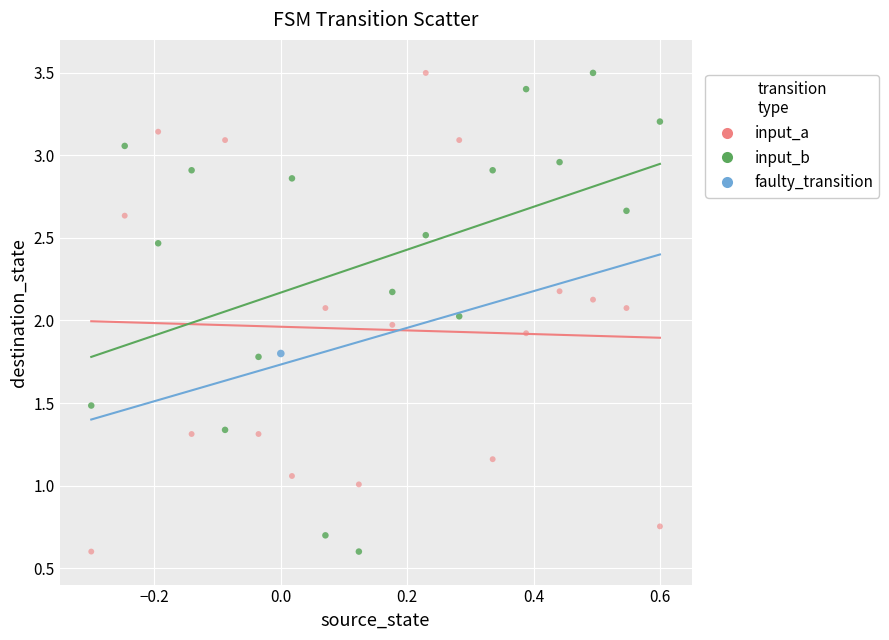

What are all the series names shown in the legend?

input_a, input_b, faulty_transition